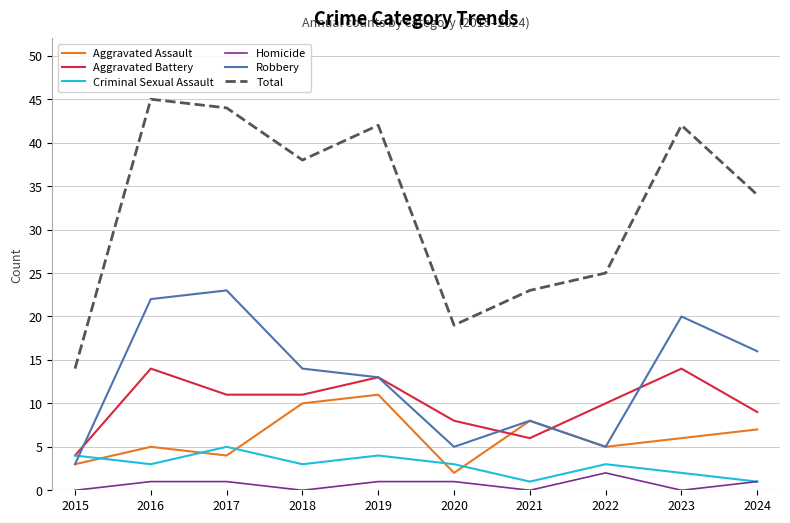

What is the highest value of the Aggravated Battery series?

14